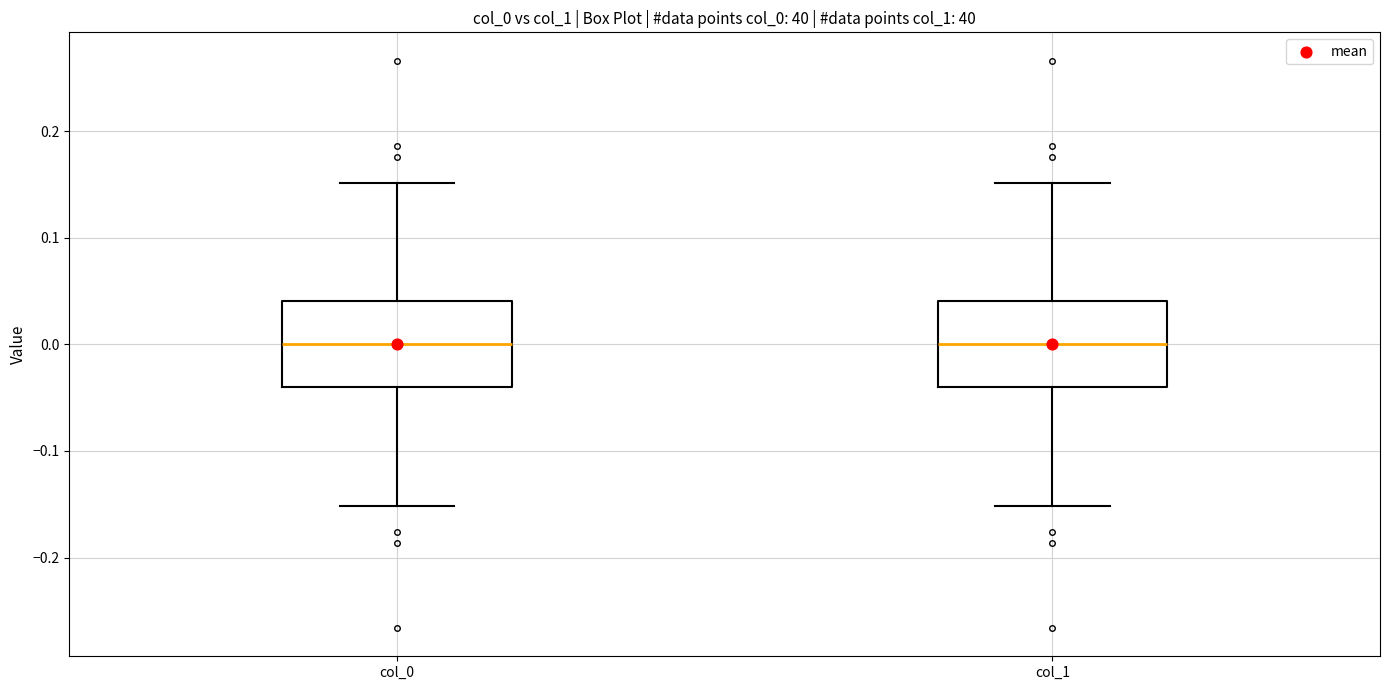

Reading left to right, read every box against the y-axis: the position of its median line, the range the box covers, and the ends of its whiskers. The values are not printed on the chart, so give them approximately, as read against the axis.

col_0: median 0.00, box -0.04 to 0.04, whiskers -0.15 to 0.15
col_1: median 0.00, box -0.04 to 0.04, whiskers -0.15 to 0.15